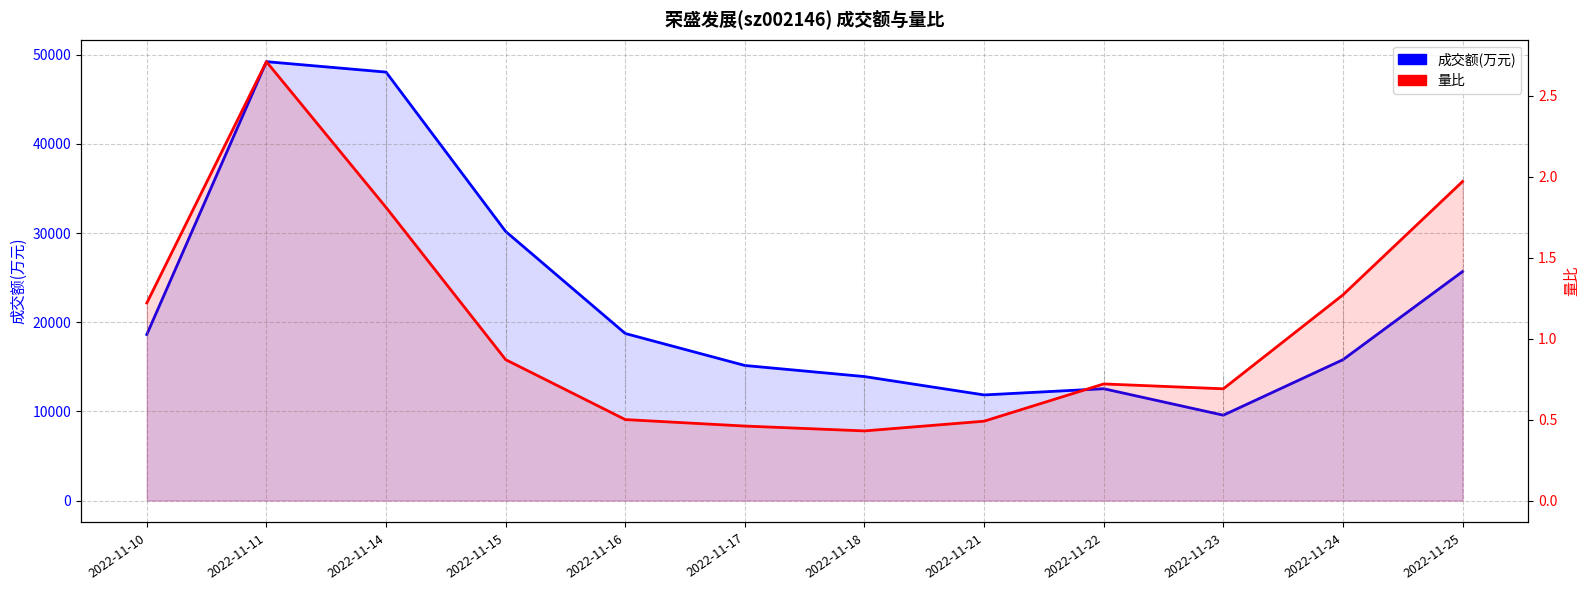

List the series in order of their peak value, highest first.

成交额(万元), 量比